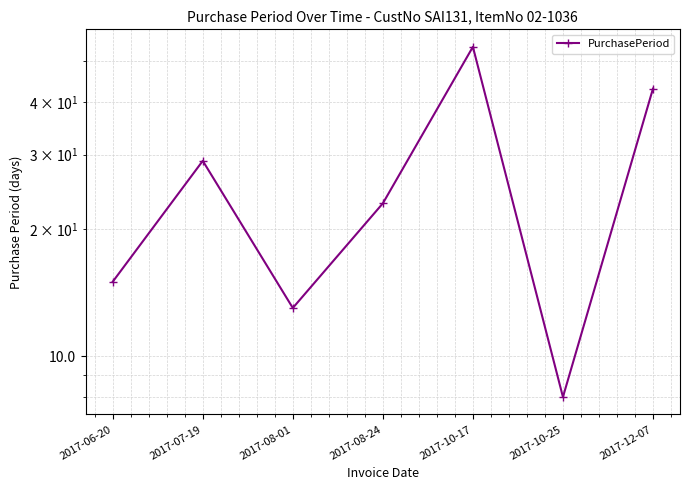

Read the value at 2017-10-17, to the nearest 5.

55